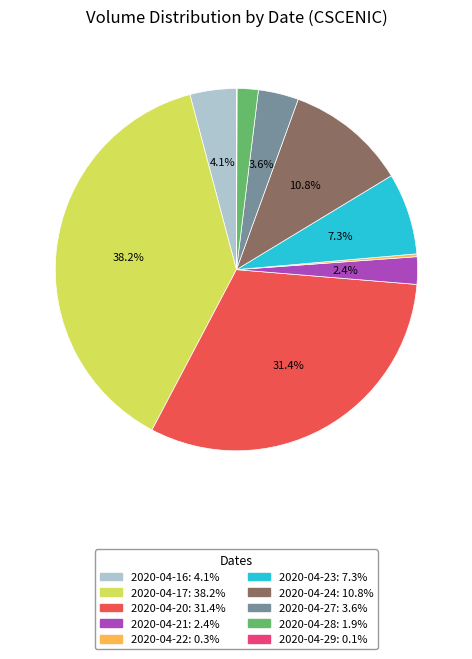

Does 2020-04-23 represent more than half of the total?

No